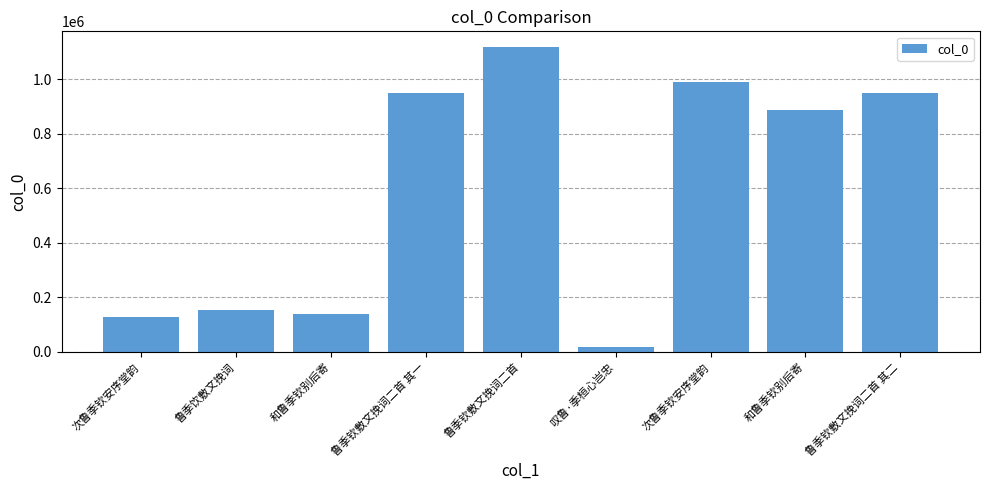

What is the ratio of the value at 鲁季钦敷文挽词二首 to the value at 鲁季钦敷文挽词二首 其二?

1.2